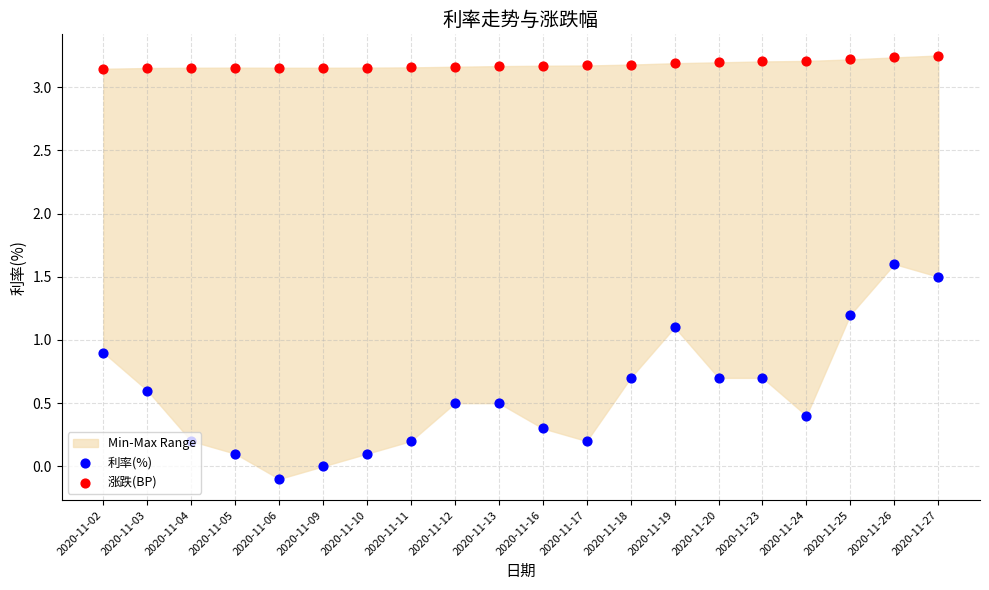

Is the value of 涨跌(BP) at 2020-11-24 greater than the value of 利率(%) at 2020-11-09?

Yes